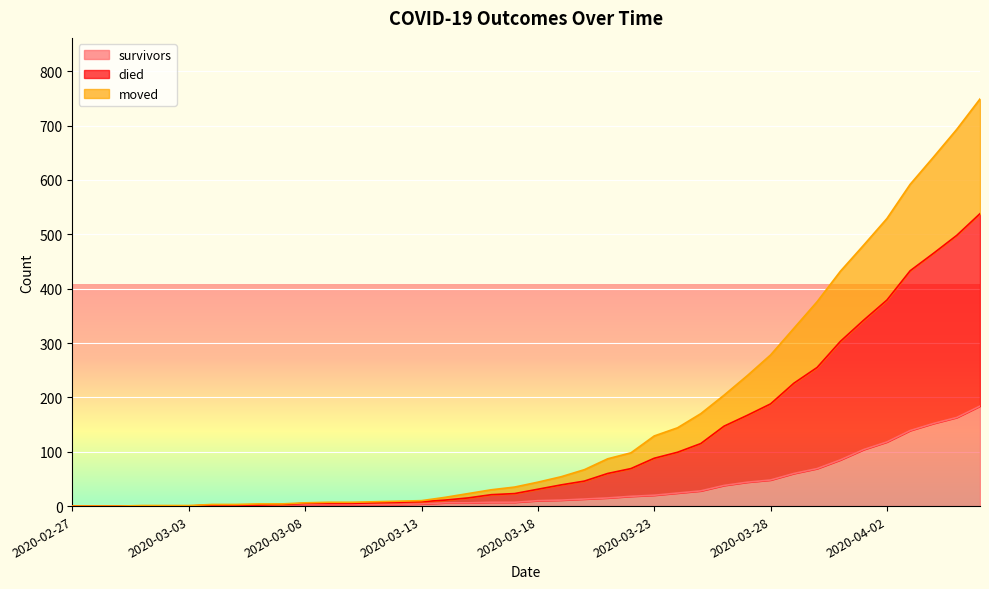

The moved series shows 5 at 2020-03-09. True or false?

True